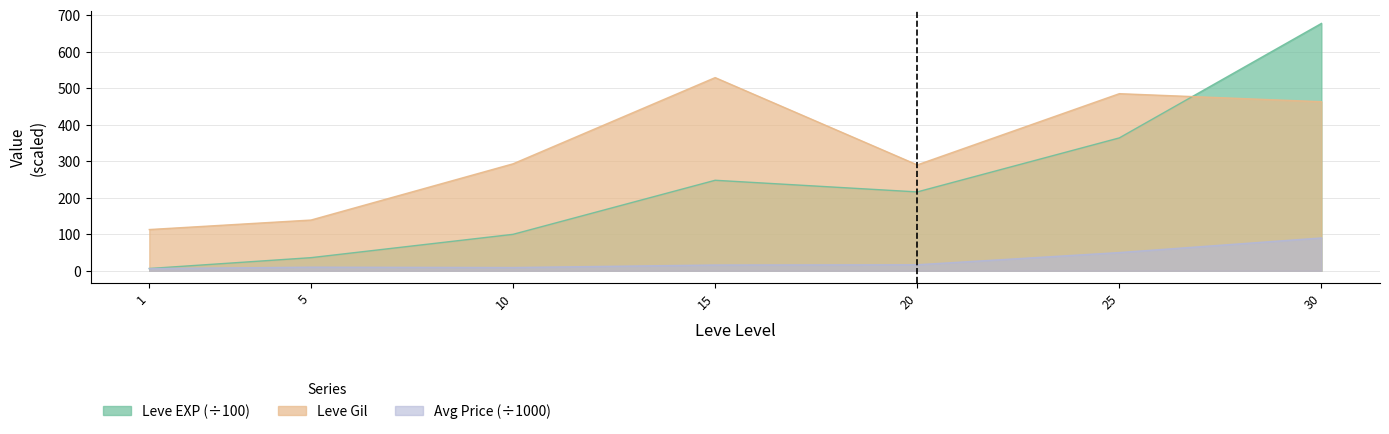

Which series ends up on top after the final intersection of Leve EXP and Leve Gil?

Leve EXP